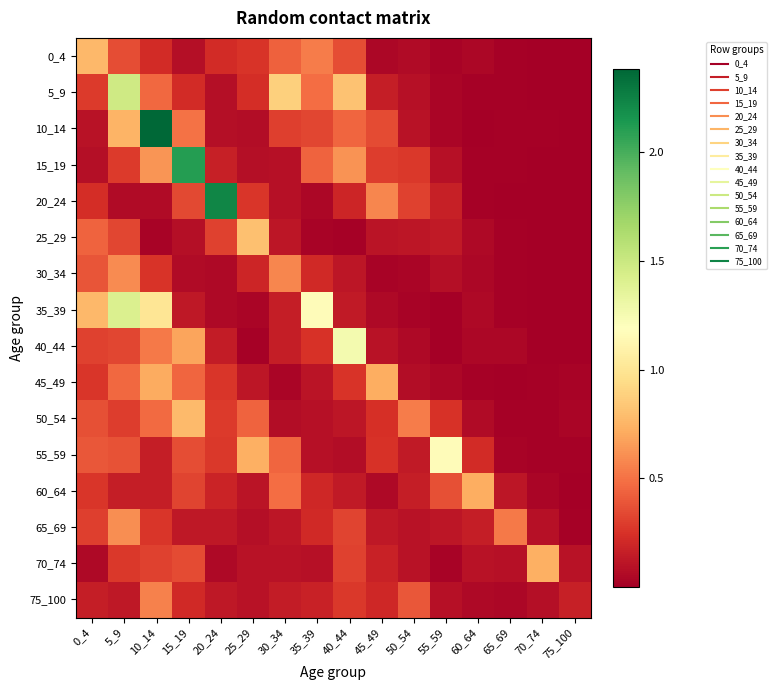

Which series has the largest range (max minus min)?

10_14